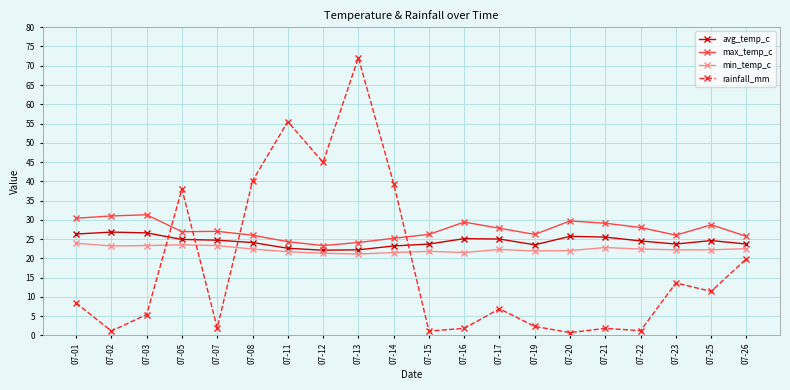

What is the approximate value of rainfall_mm at 07-21?

1.8